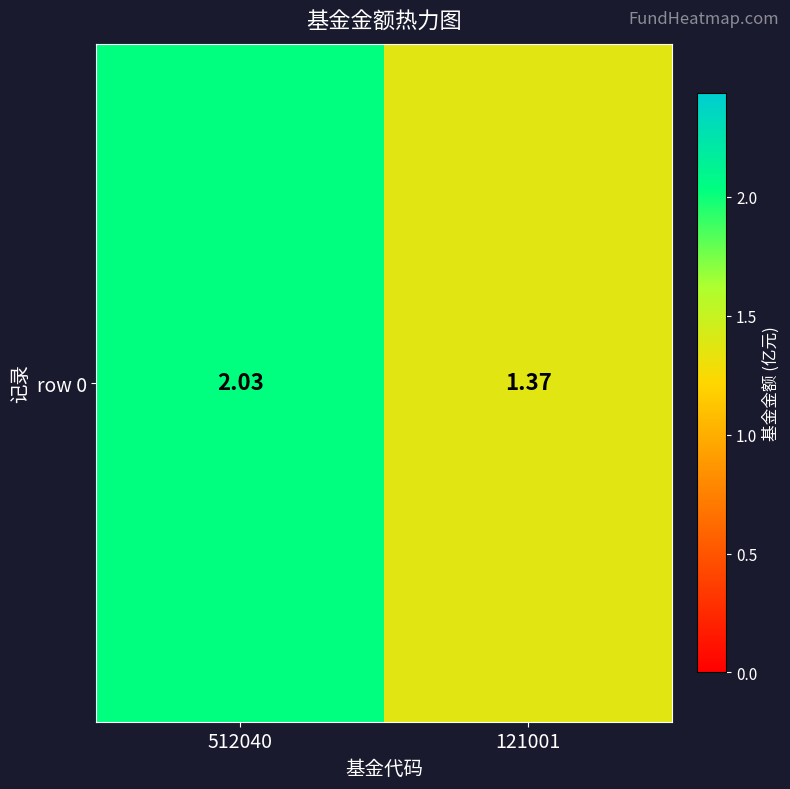

Reading left to right, transcribe all the data shown in this chart.

512040=2.0	121001=1.4